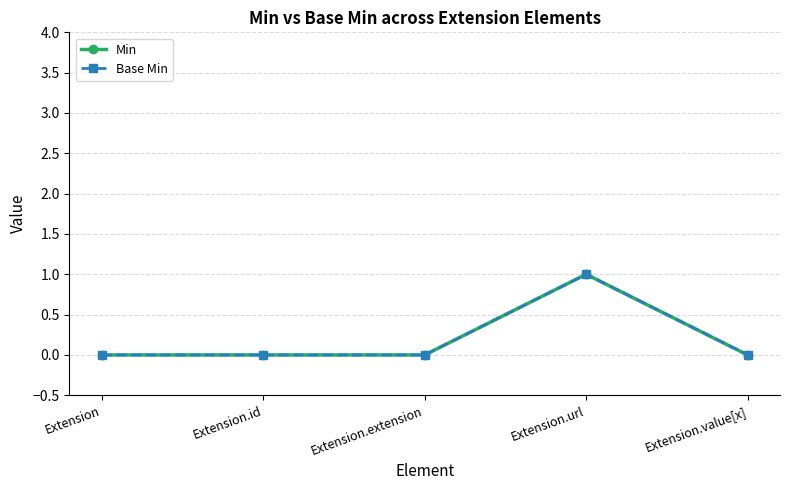

True or false: Base Min and Min intersect in this chart.

False